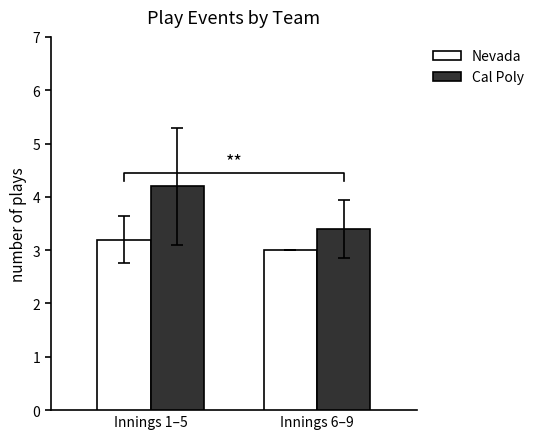

The value of Cal Poly at Innings 6–9 is 6.0. True or false?

False